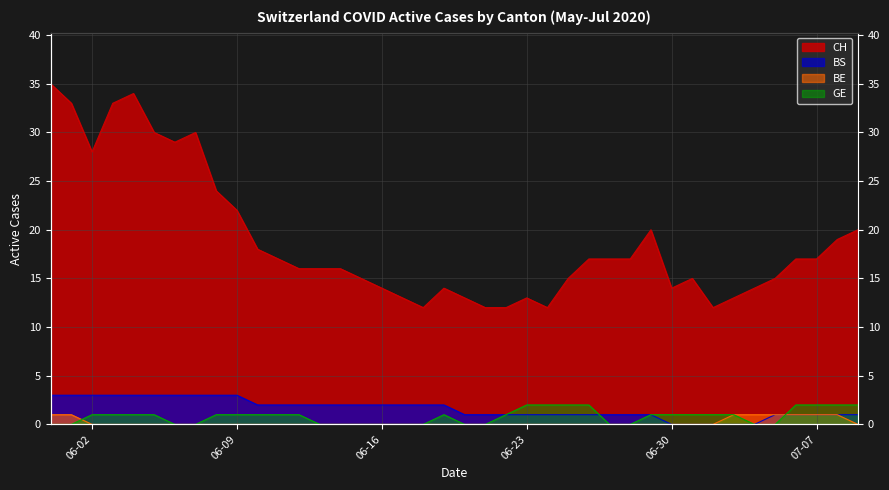

Is it true that CH equals 5 at 2020-06-11?

False